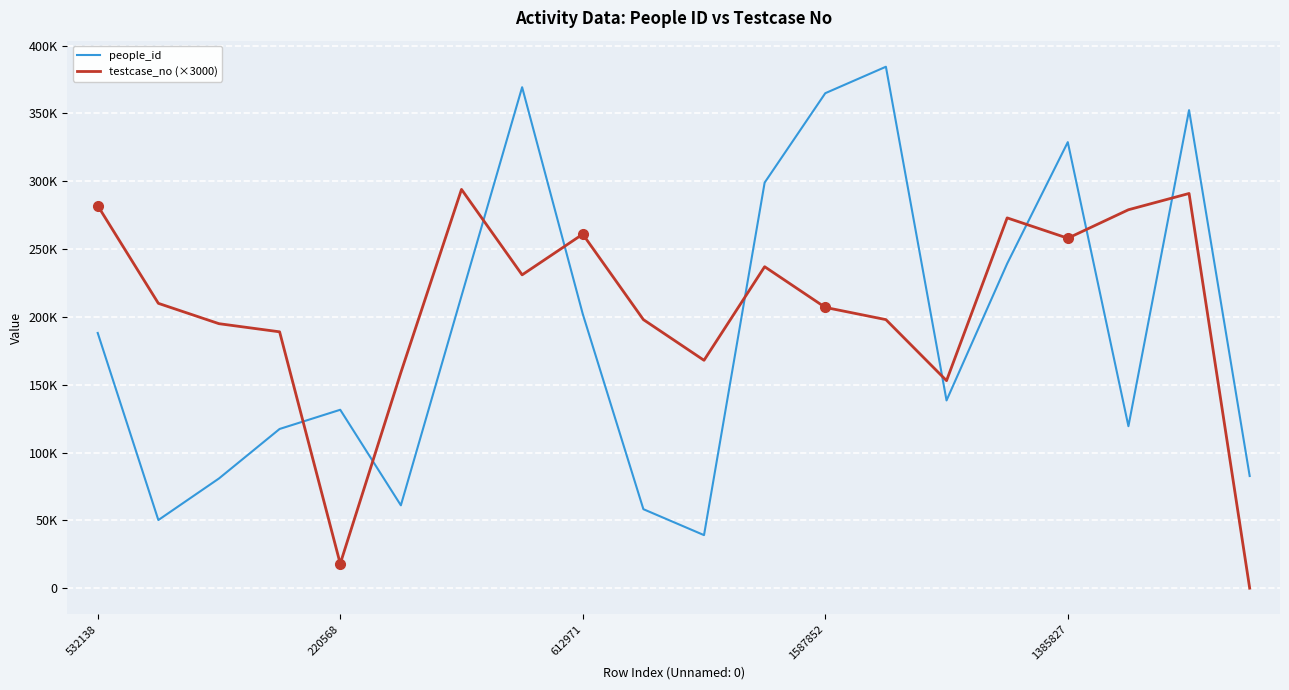

How many times do people_id and testcase_no (×3000) cross each other?

9